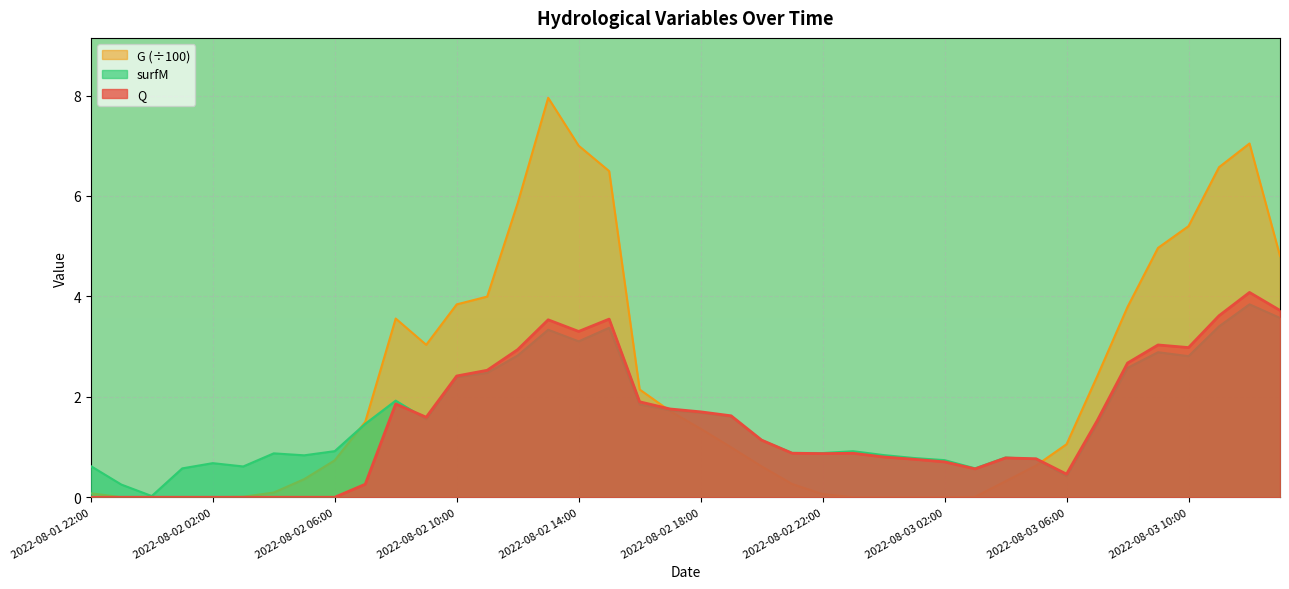

Is the value of G at 2022-08-02 09:00 greater than the value of surfM at 2022-08-03 05:00?

Yes